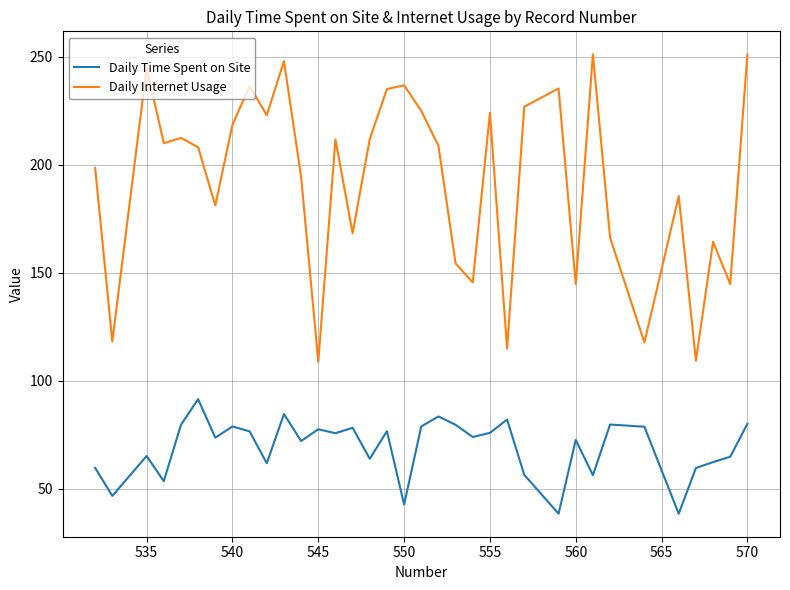

Which series has the largest total across all categories?

Daily Internet Usage